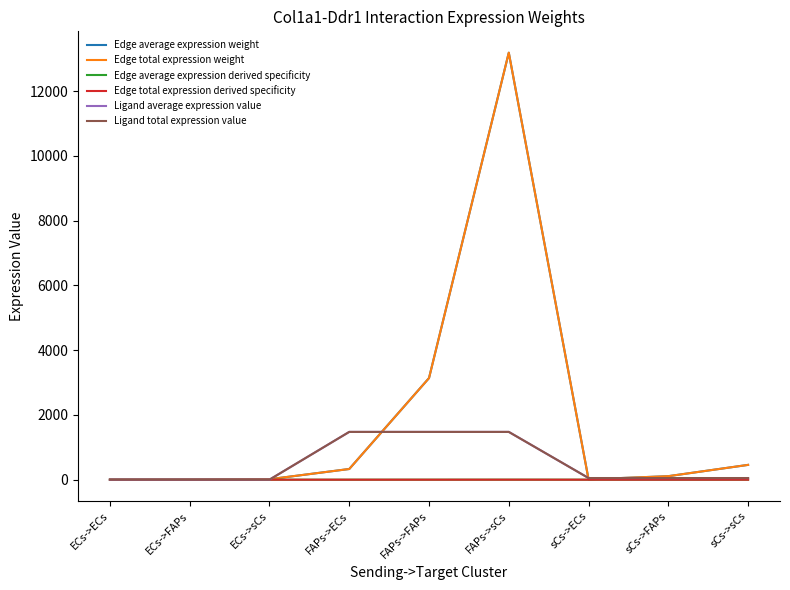

What is the total value across all series at FAPs->FAPs?

9230.2